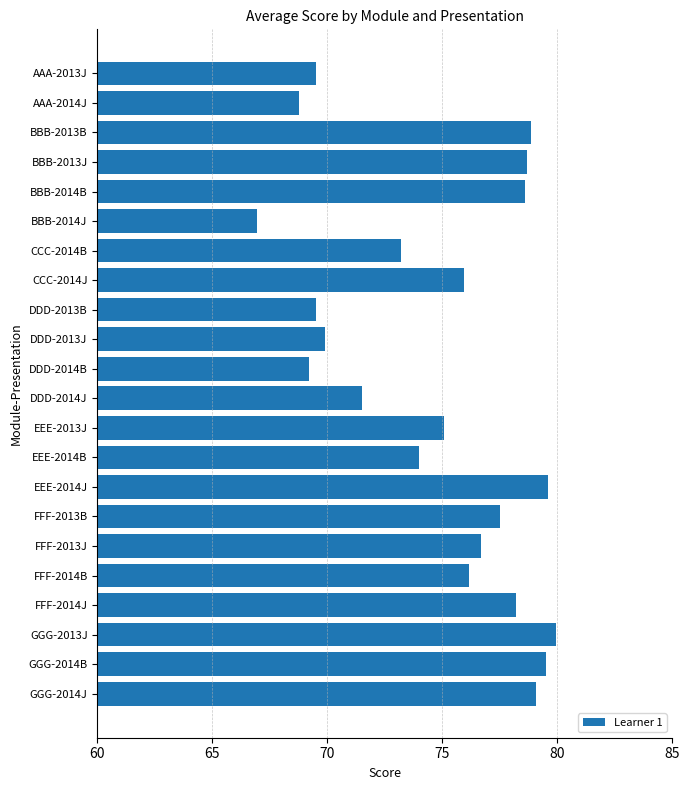

The chart shows a value of 29.9 at AAA-2013J. True or false?

False